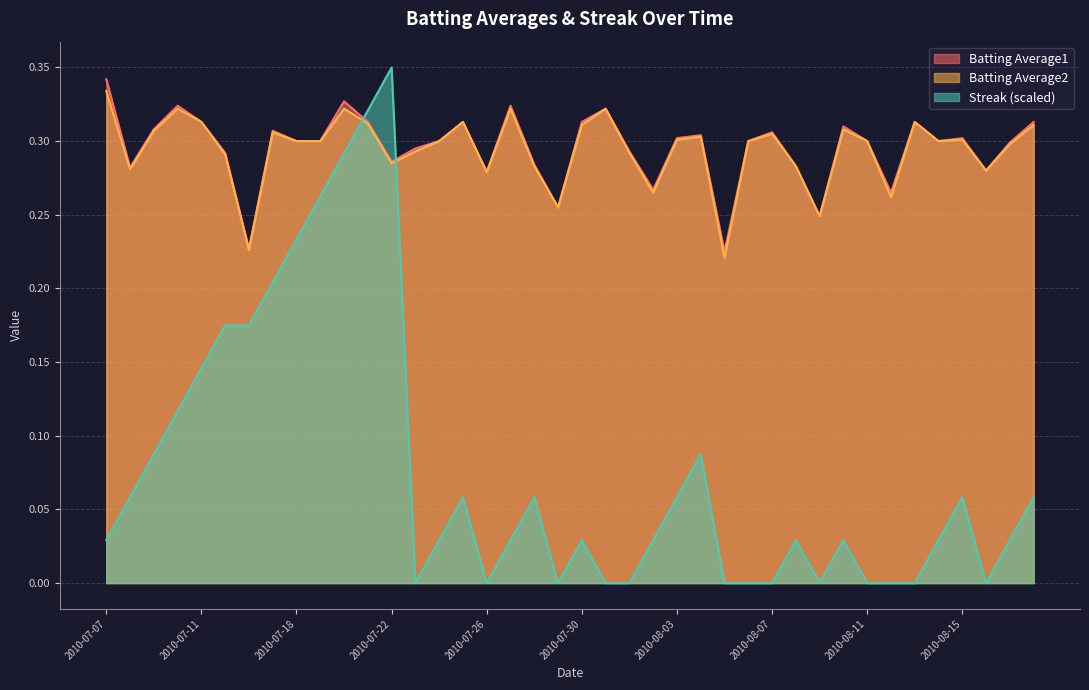

Count the number of data series in this chart.

3